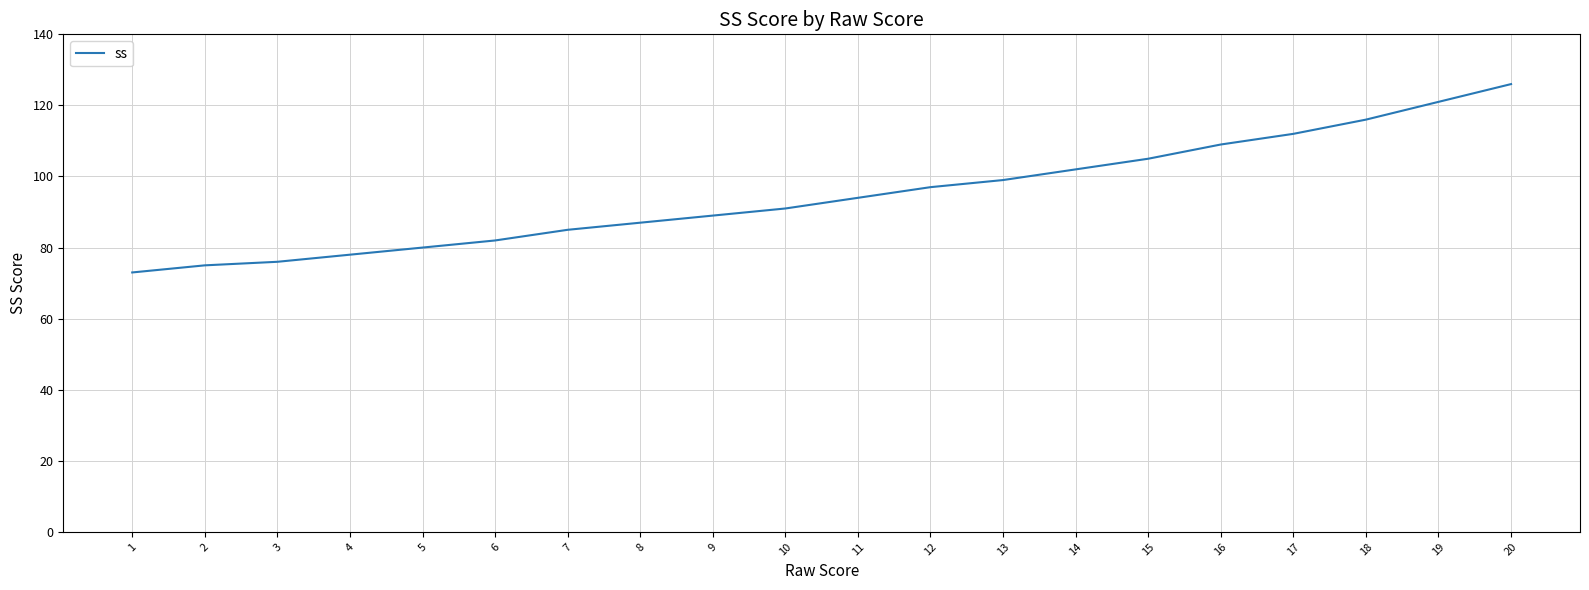

Read the value at 6.

82